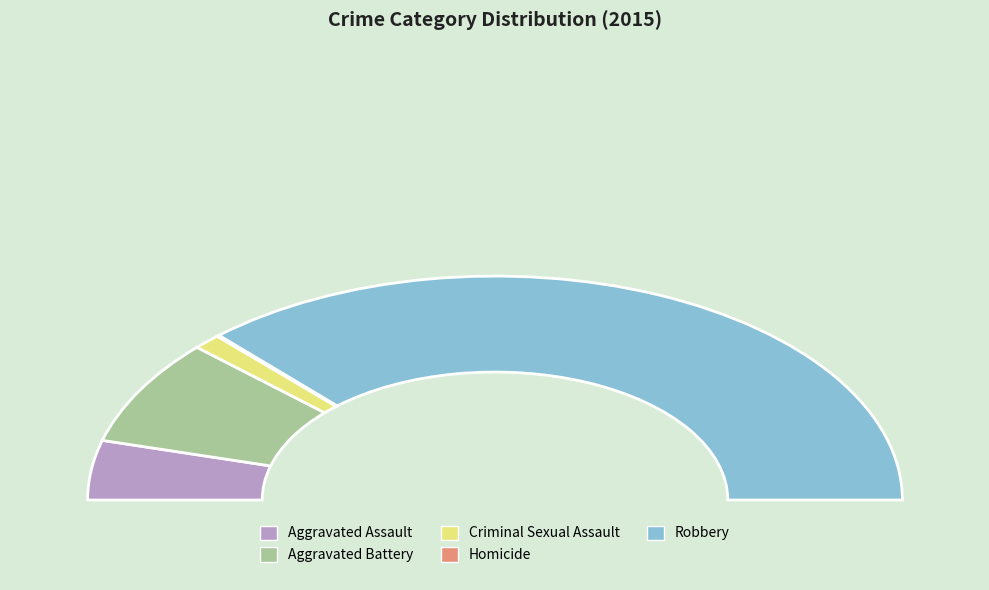

Is the sum of Robbery and Aggravated Assault greater than half?

Yes